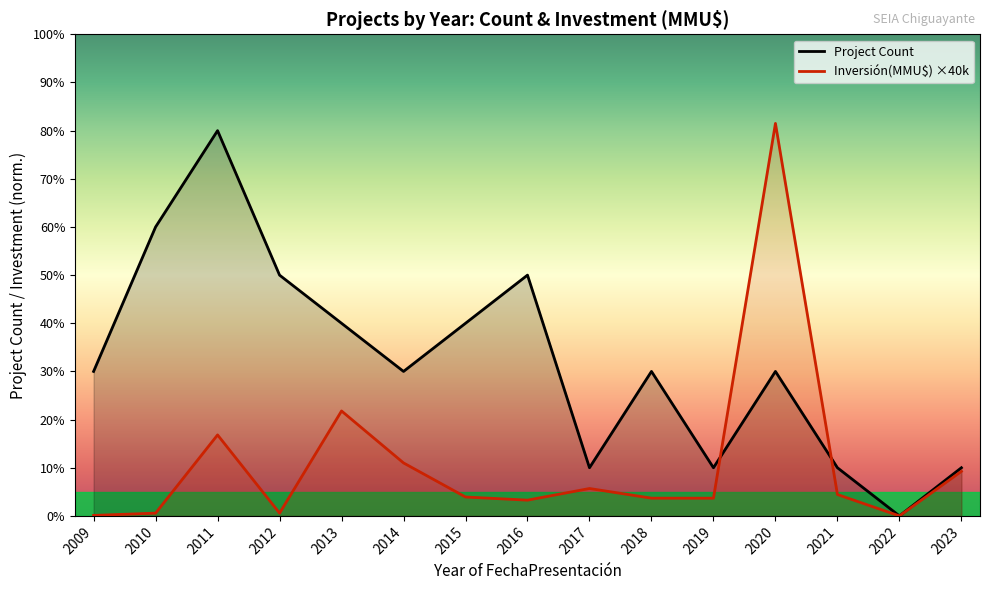

At how many categories does at least one series exceed 5?

3